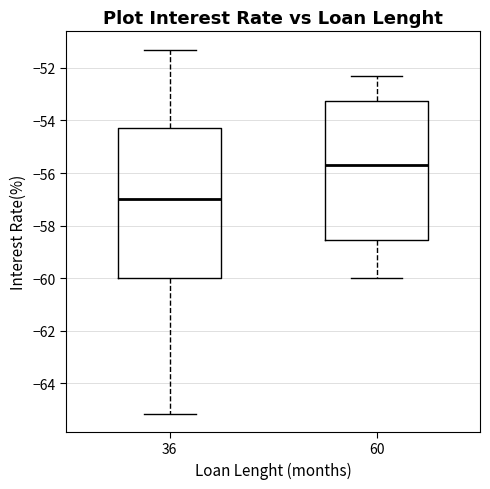

Reading left to right, transcribe this box plot: for each box, give where its median line is, the range the box spans, and where its two whiskers end, as read against the y-axis. The values are not printed on the chart, so give them approximately, as read against the axis.

36: median -57.0, box -60.0 to -54.2, whiskers -65.2 to -51.2
60: median -55.6, box -58.6 to -53.2, whiskers -60.0 to -52.2